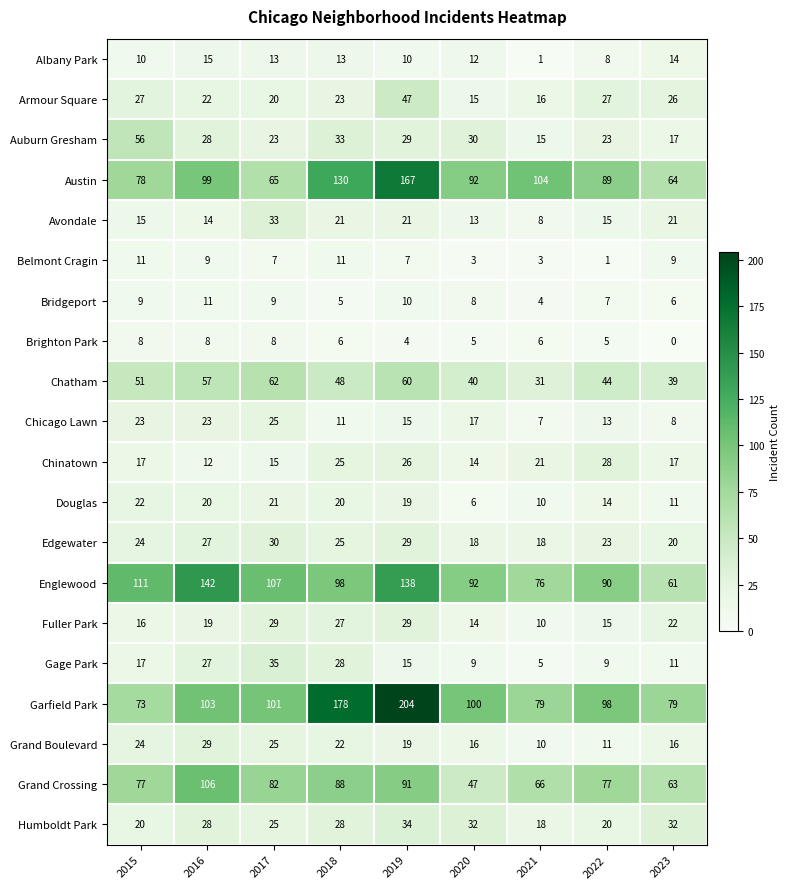

What is the maximum value shown in the chart?

204